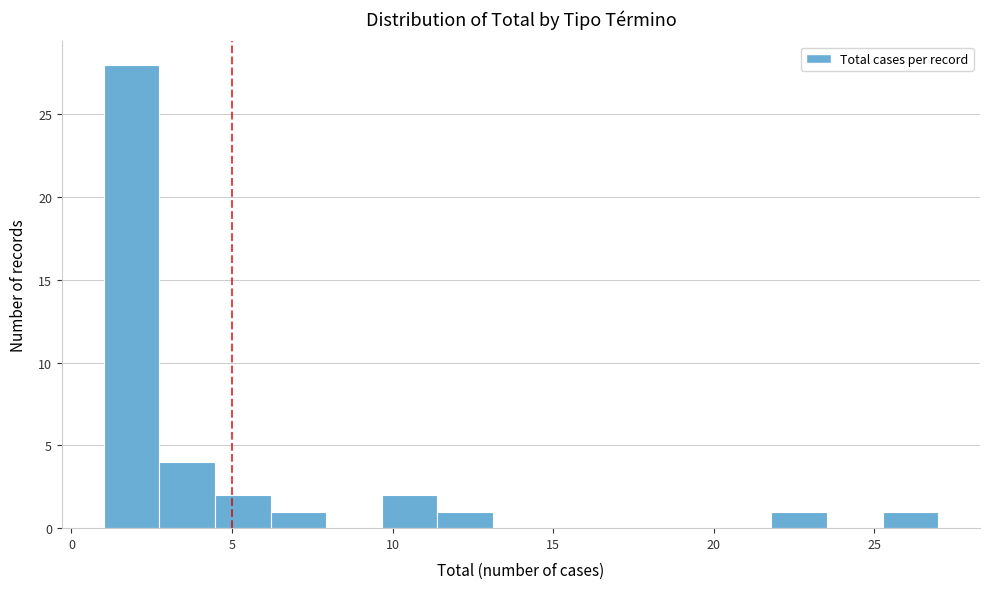

Read against the x-axis, roughly where is the centre of the tallest bar?

2.0